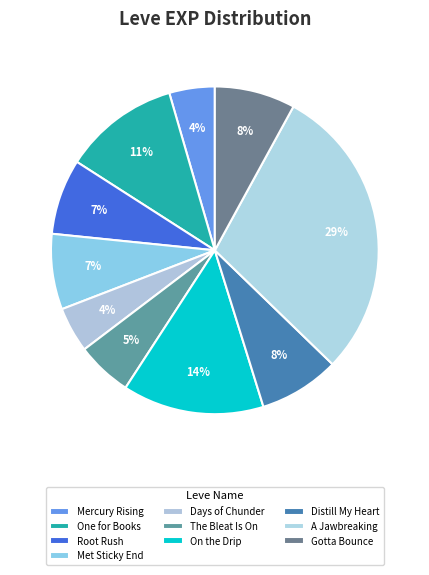

Count the number of slices in the pie.

10